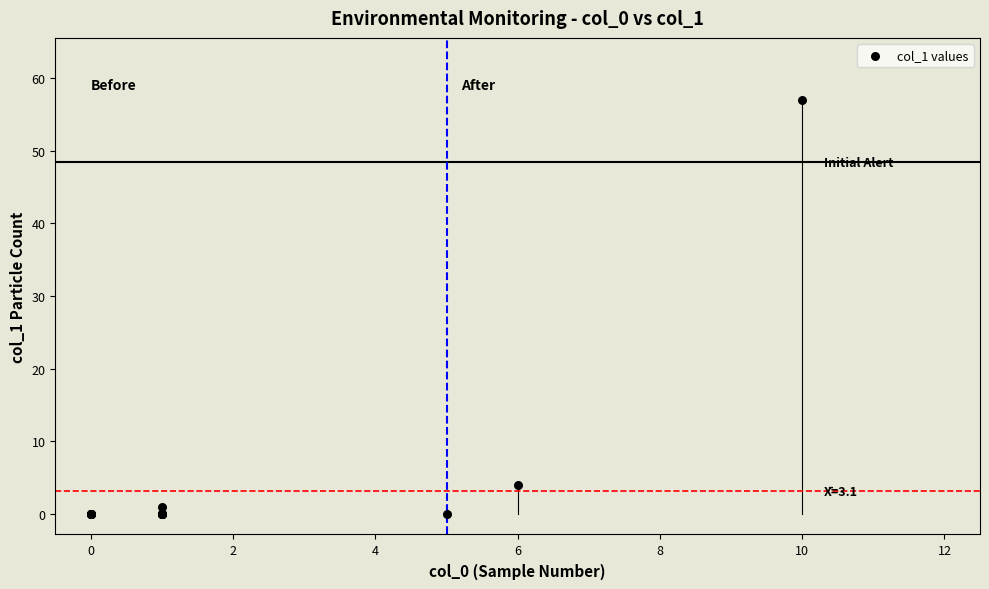

What Y value in the scatter plot is closest to 28?

4